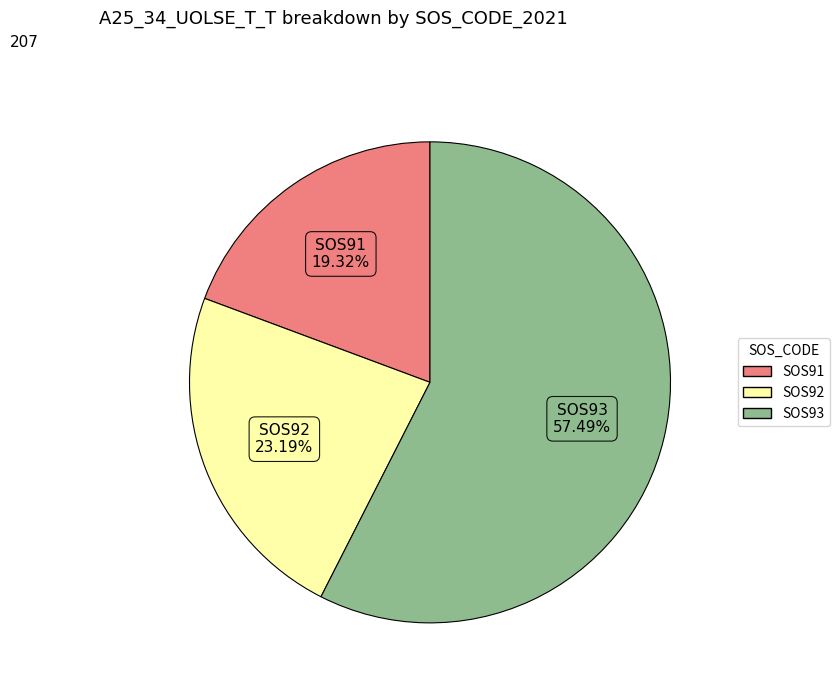

Does any single category account for the majority?

Yes